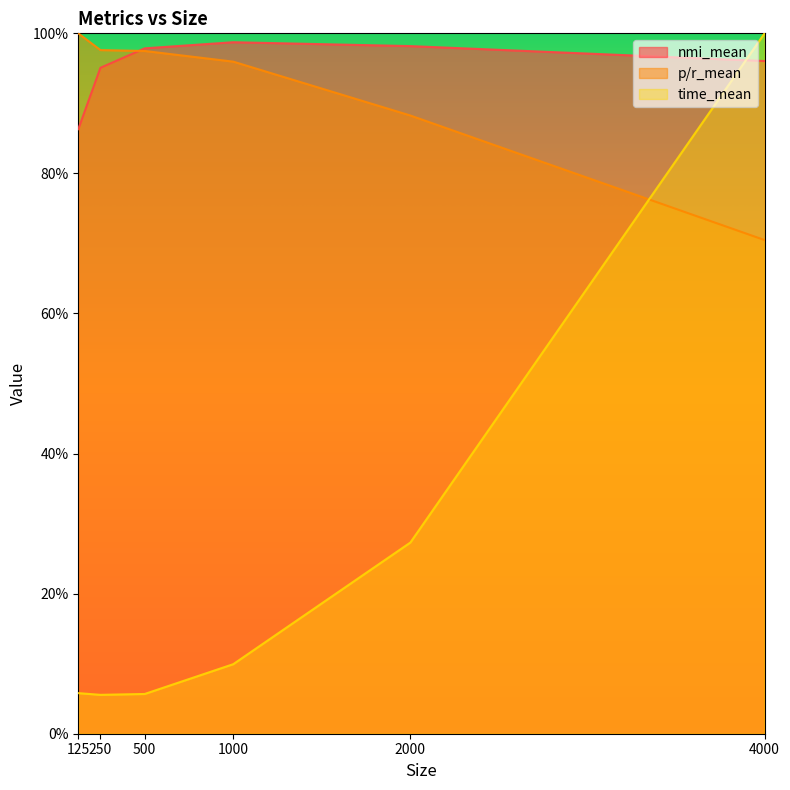

What is the difference between the maximum and second lowest values in the time_mean series?

0.9